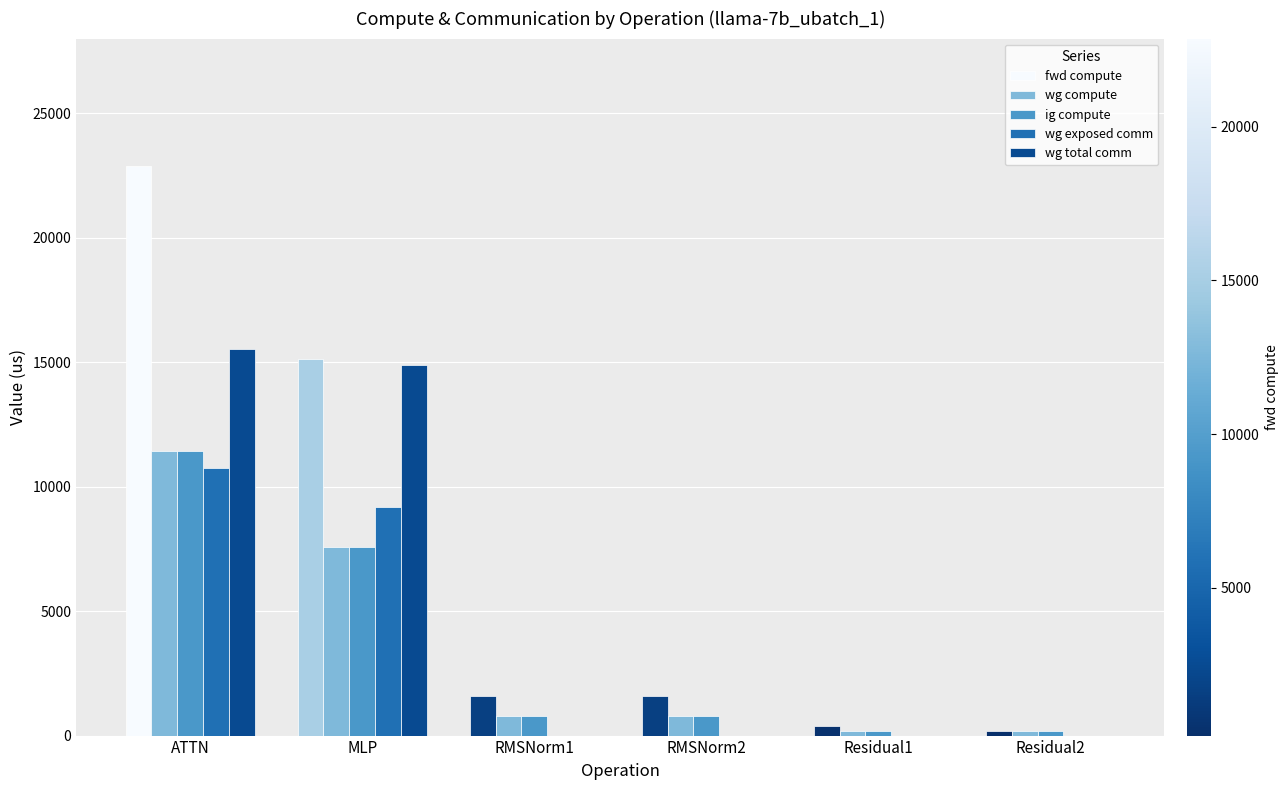

How many values in the wg compute series exceed 799?

4